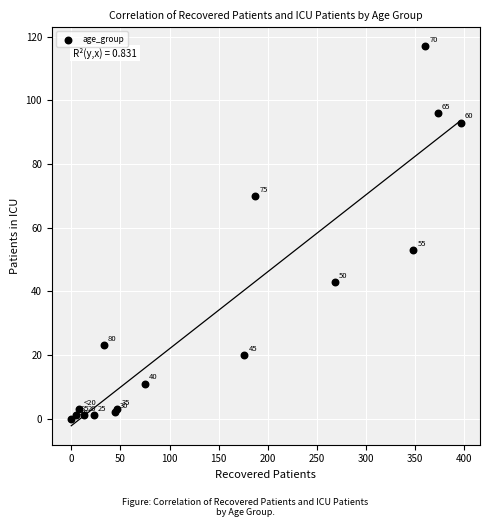

What Y value in the scatter plot is closest to 58?

53